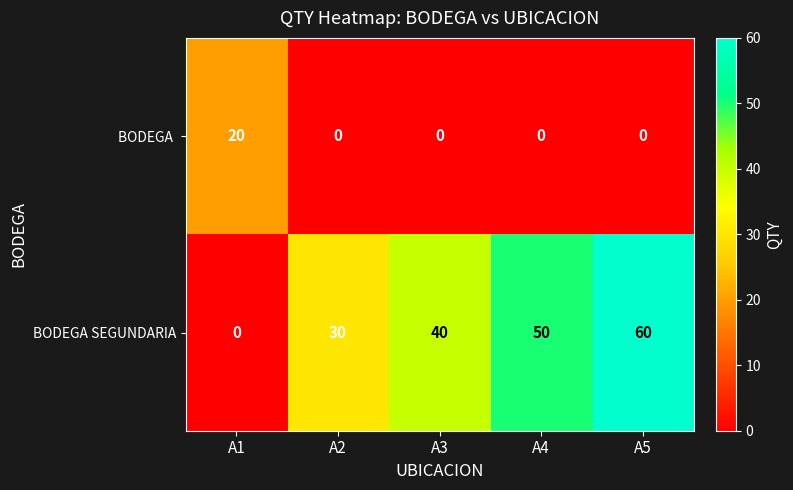

Where is BODEGA SEGUNDARIA nearest to the value 30?

A2